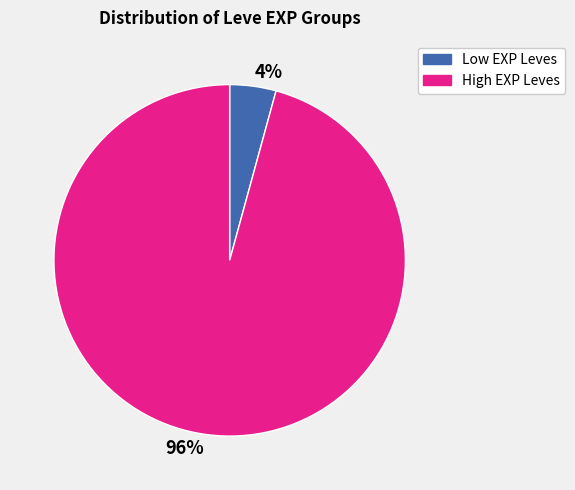

To the nearest percent, what is the combined percentage of 4% and 96%?

100%